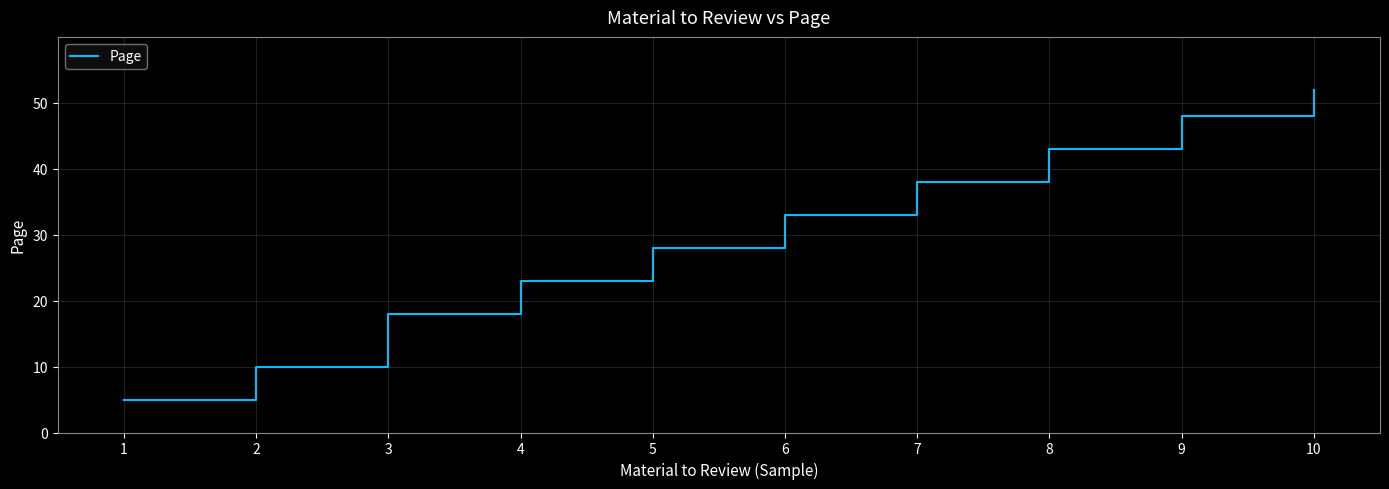

What is the difference between the second highest and second lowest values?

38